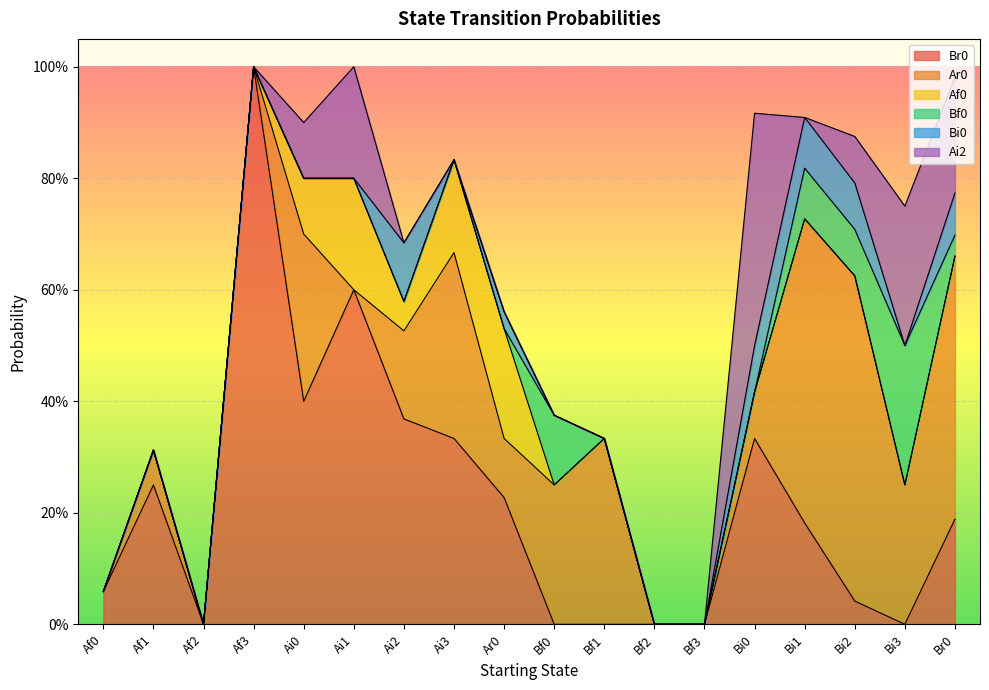

Is it true that Ar0 equals 0.3 at Ai0?

True